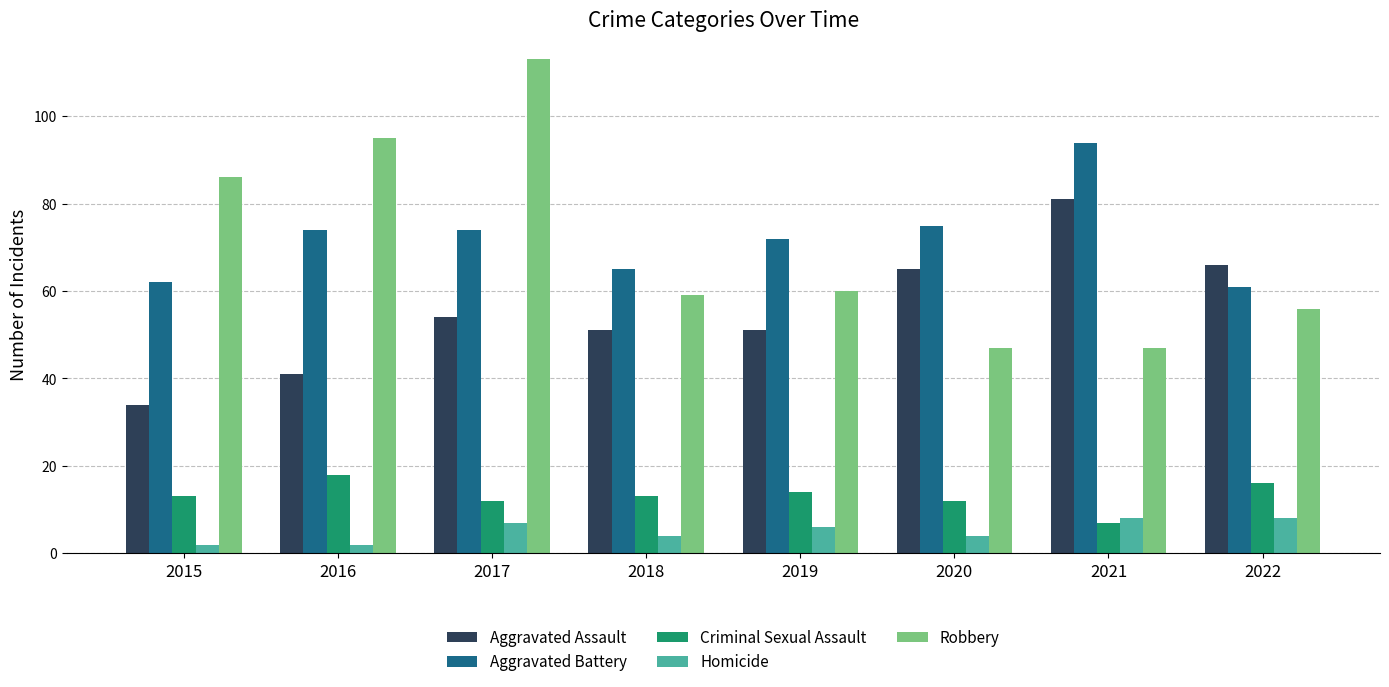

Reading right to left, what are all the values shown in this chart?

Aggravated Assault: 2022=66	2021=81	2020=65	2019=51	2018=51	2017=54	2016=41	2015=34
Aggravated Battery: 2022=61	2021=94	2020=75	2019=72	2018=65	2017=74	2016=74	2015=62
Criminal Sexual Assault: 2022=16	2021=7	2020=12	2019=14	2018=13	2017=12	2016=18	2015=13
Homicide: 2022=8	2021=8	2020=4	2019=6	2018=4	2017=7	2016=2	2015=2
Robbery: 2022=56	2021=47	2020=47	2019=60	2018=59	2017=113	2016=95	2015=86